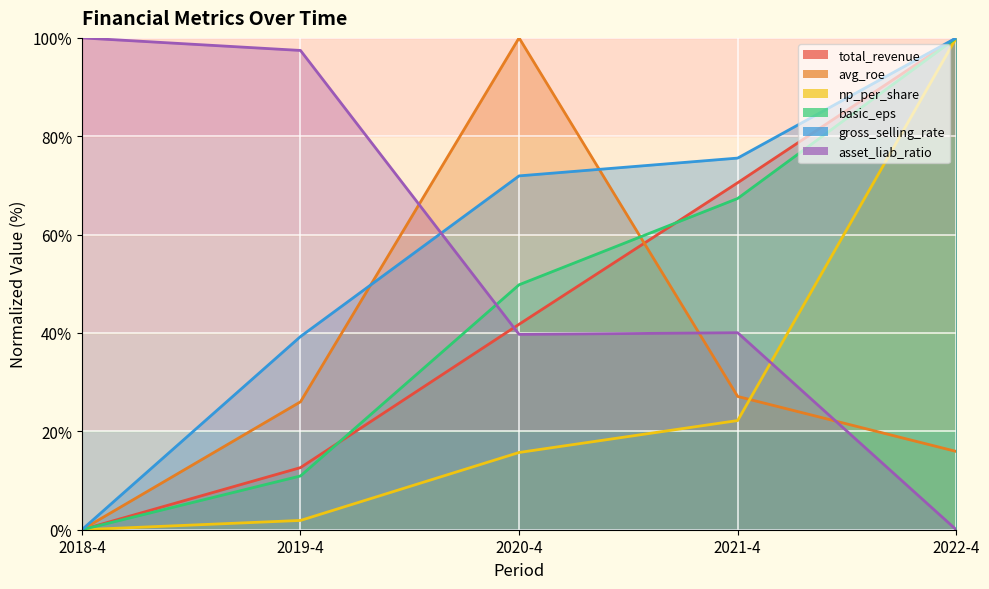

Rank the series by their maximum value, from lowest to highest.

total_revenue, avg_roe, np_per_share, basic_eps, gross_selling_rate, asset_liab_ratio